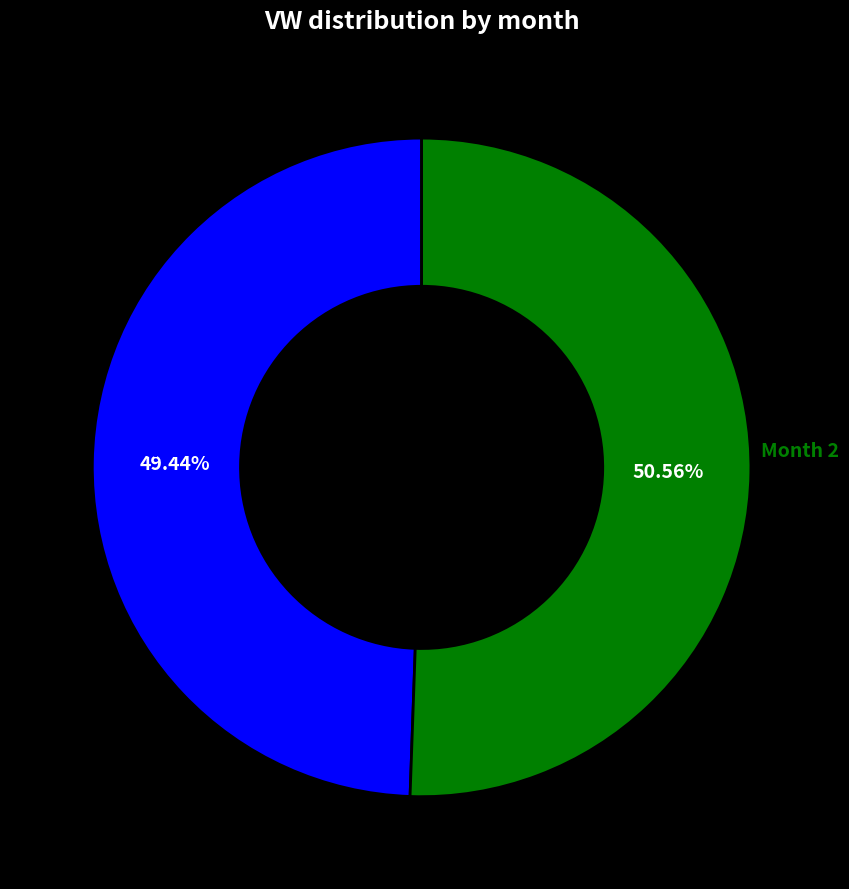

How many segments does this pie chart have?

2